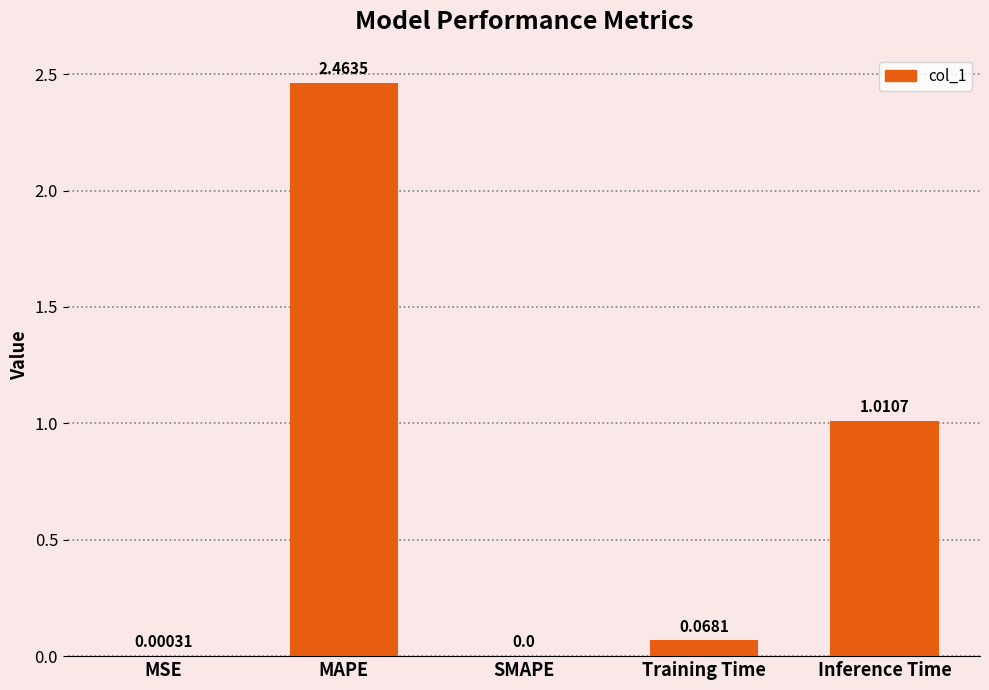

Which label corresponds to the largest value in the chart?

MAPE